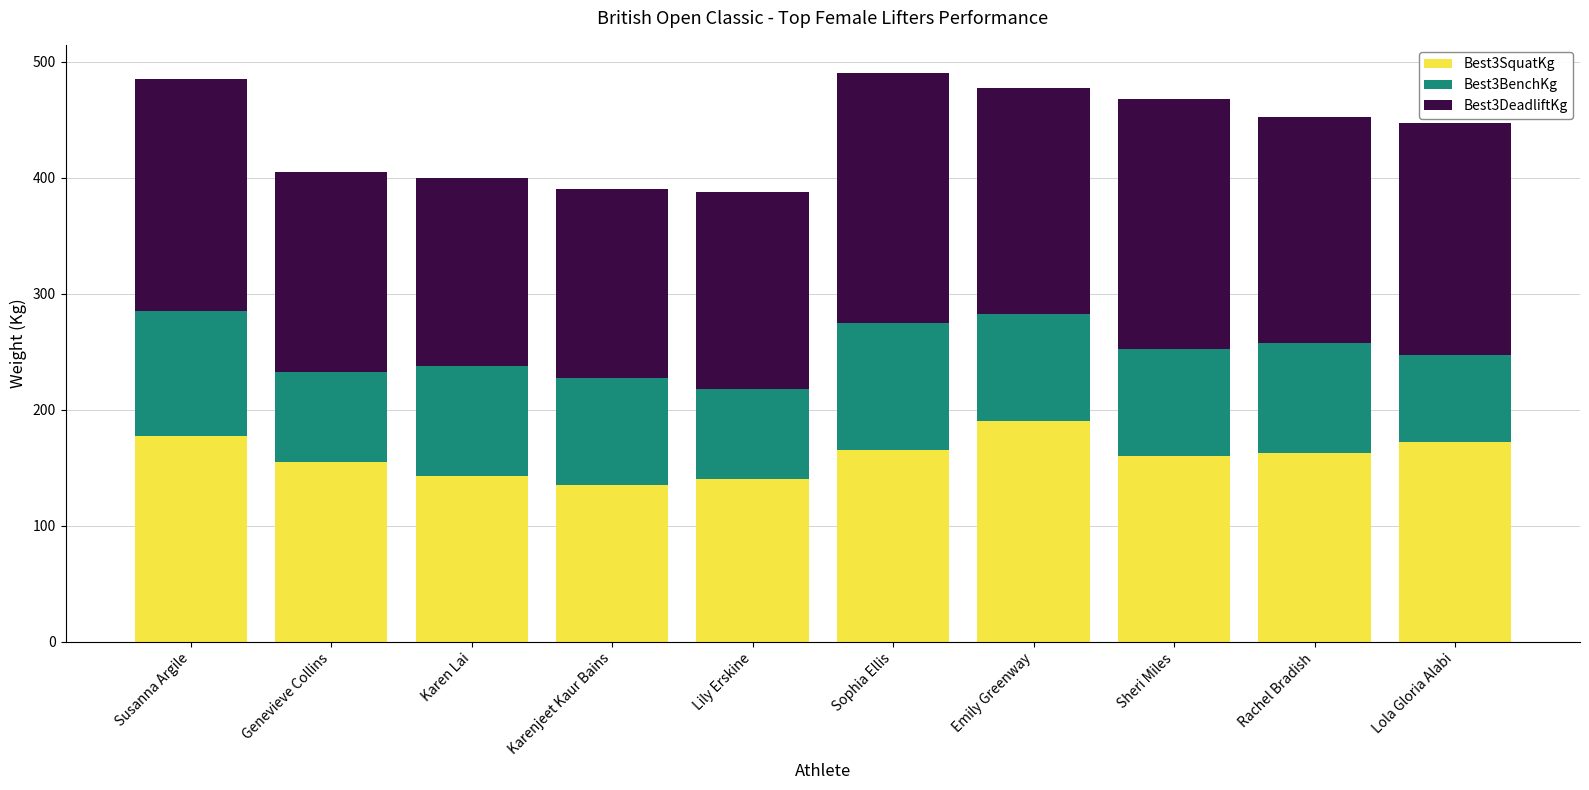

Are the bars horizontal?

No